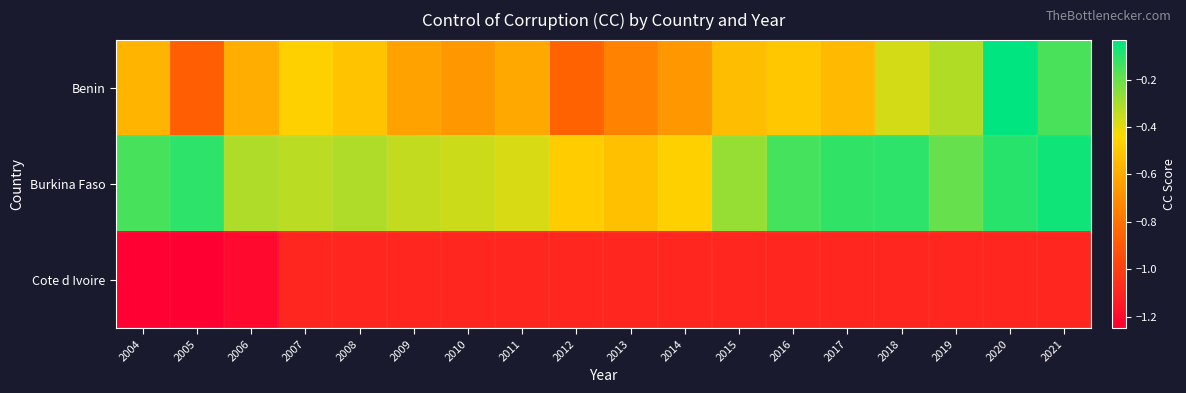

Count the number of data series in this chart.

3